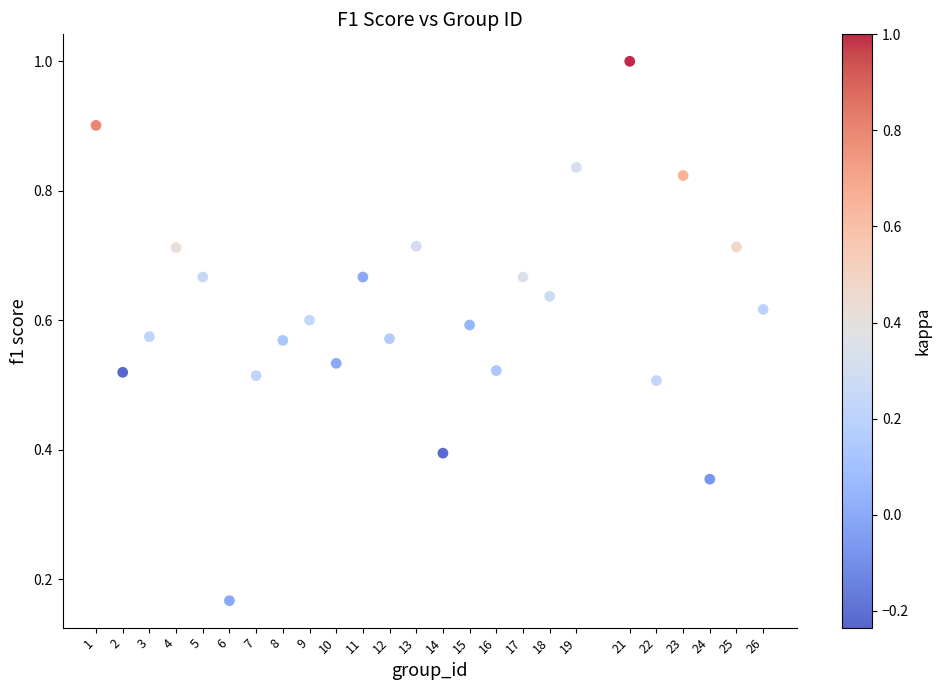

What is the range of X values (max minus min)?

25.0